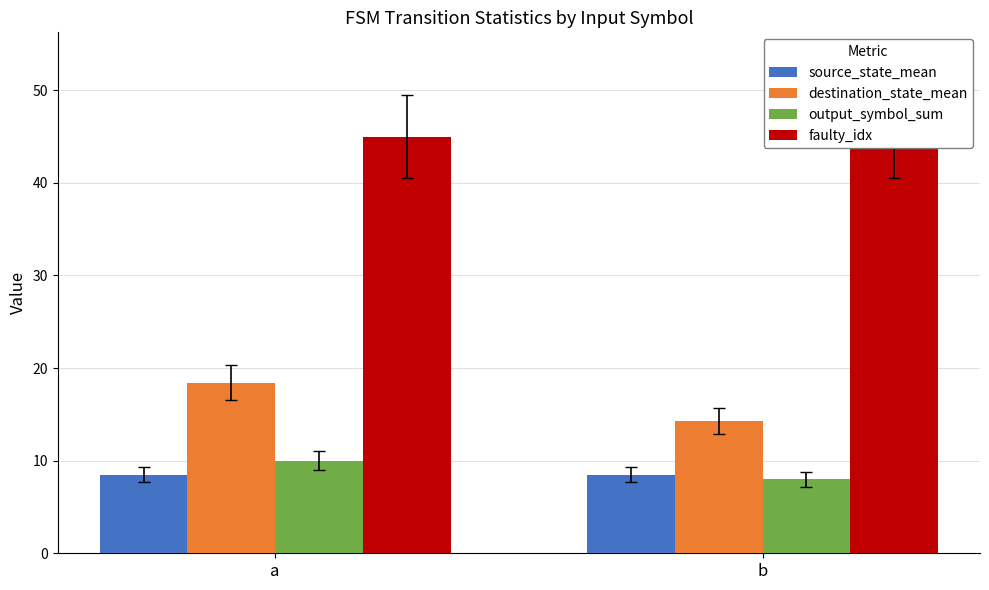

What value does the destination_state_mean series have at b?

14.3